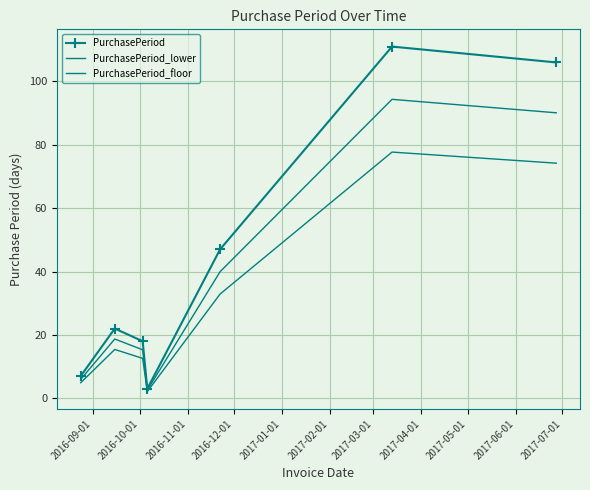

How many distinct data groups are displayed?

3